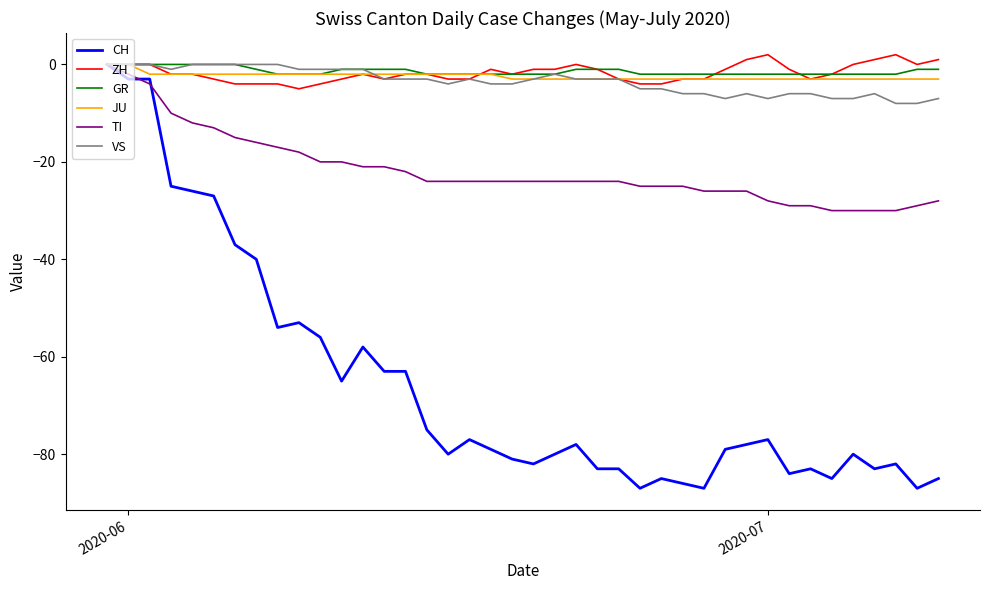

What is the minimum value shown in the chart?

-87